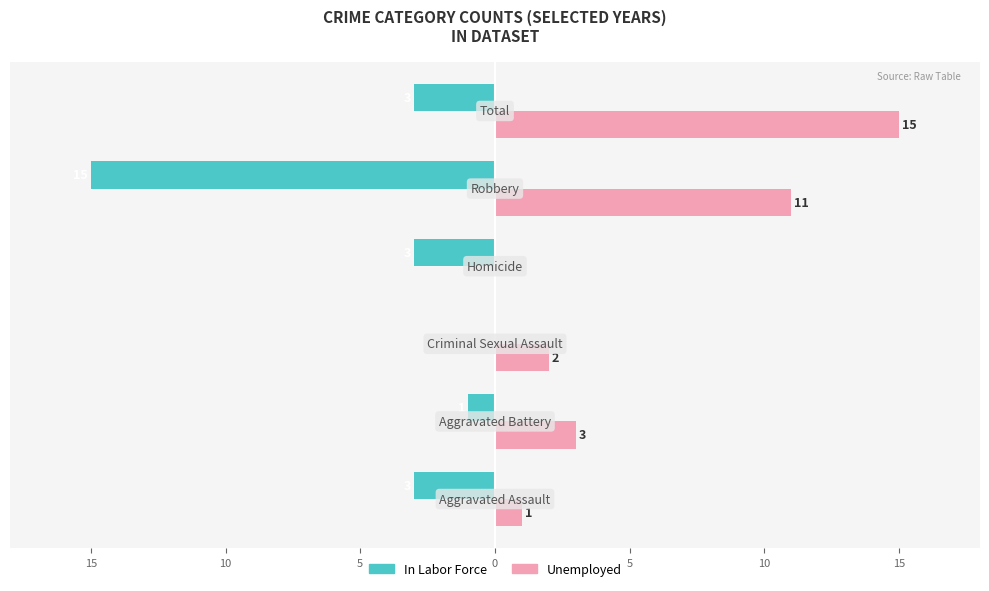

What is the sum of all Unemployed values?

32